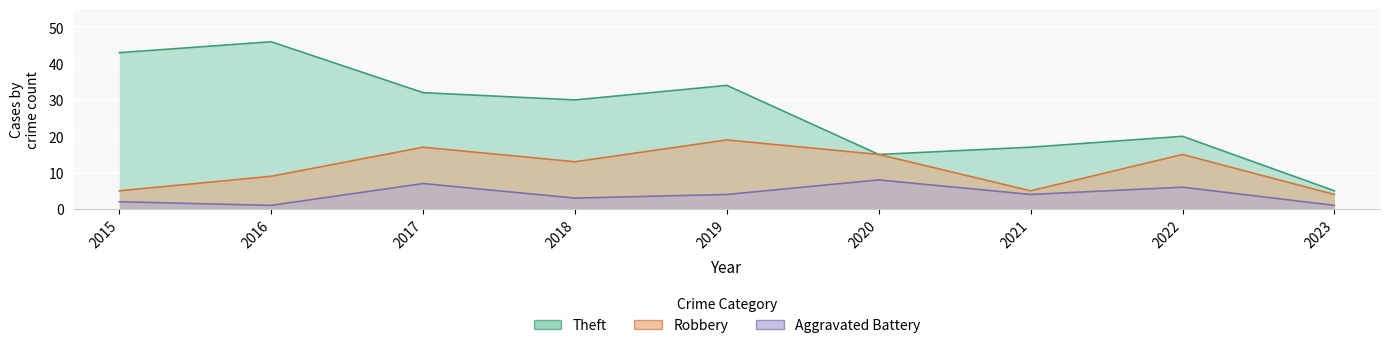

The value of Aggravated Battery at 2017 is 7. True or false?

True